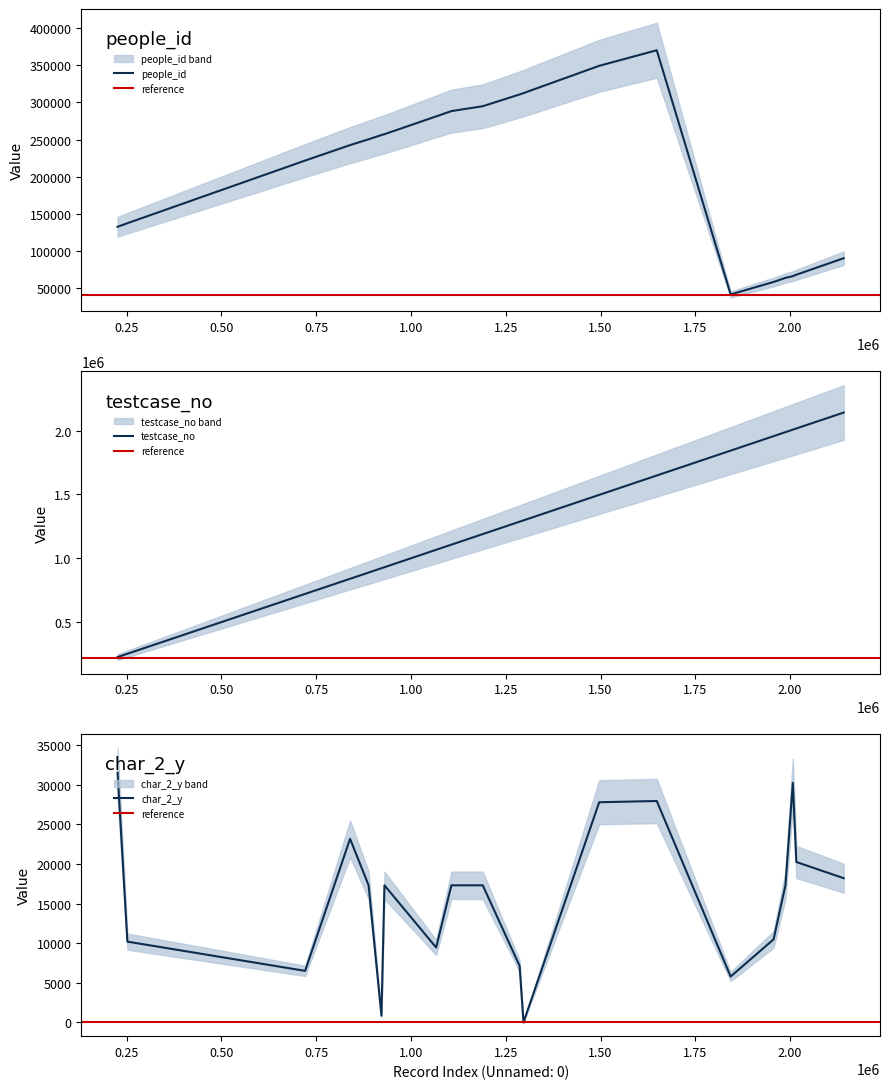

What is the average value of the testcase_no series?

1291100